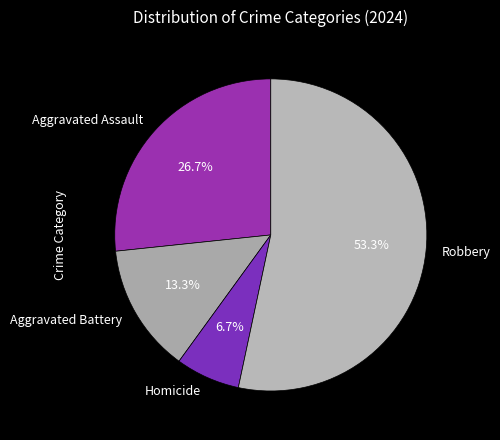

Between Robbery and Aggravated Assault, which is larger?

Robbery